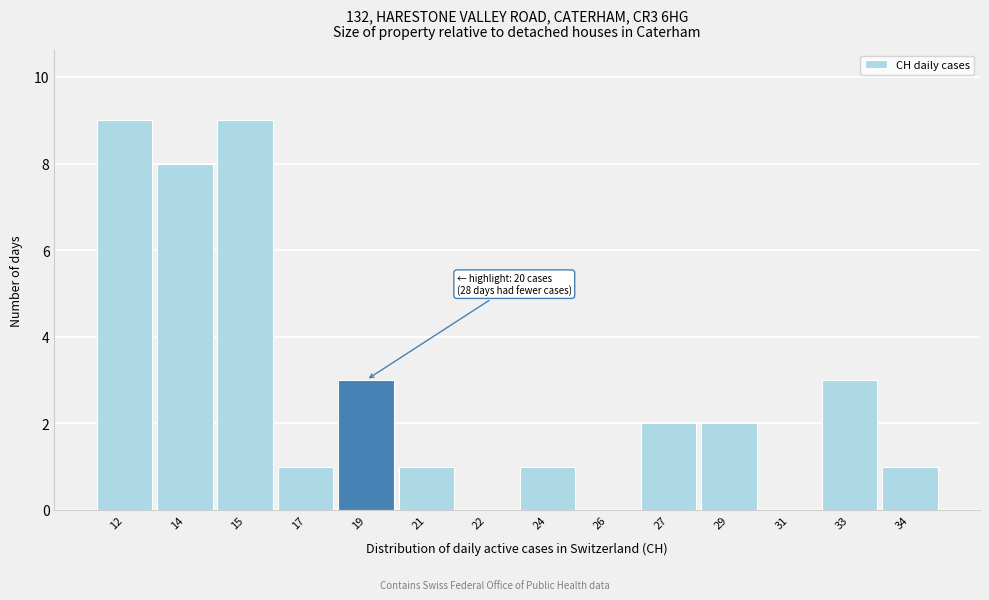

Reading right to left, list all the values displayed in this chart.

34=1	33=3	31=0	29=2	27=2	26=0	24=1	22=0	21=1	19=3	17=1	15=9	14=8	12=9